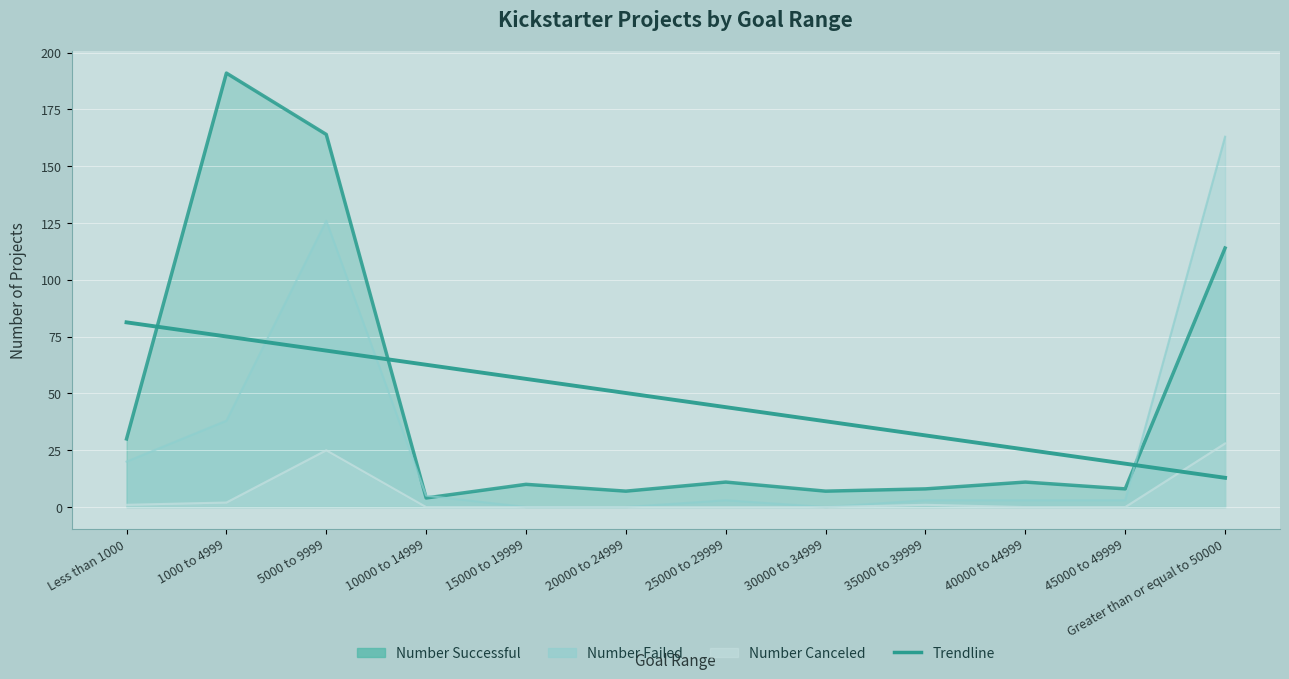

True or false: Number Failed has a value of -65.1 at 20000 to 24999.

False